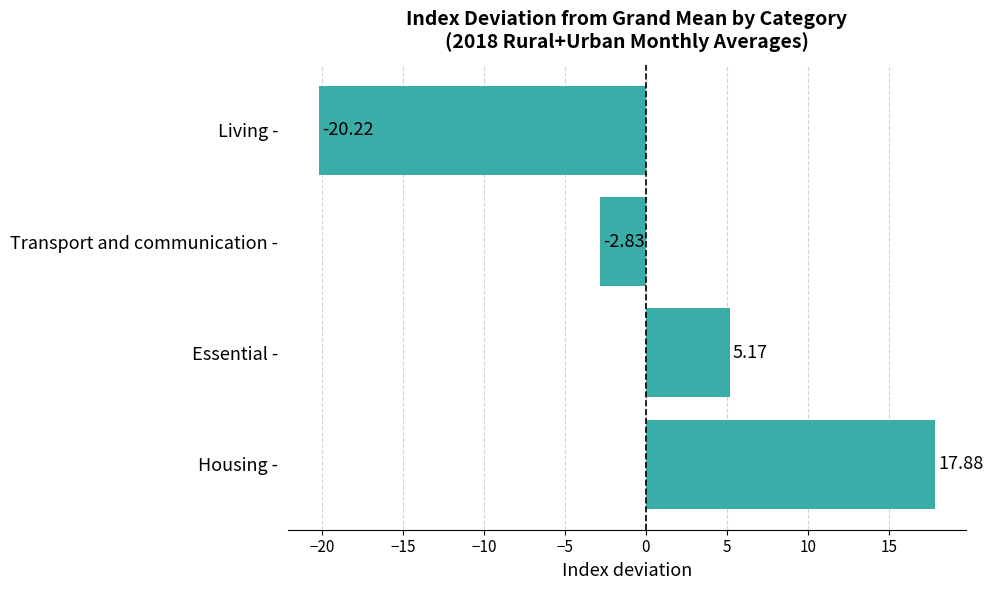

What is the difference between the maximum and minimum values?

38.1